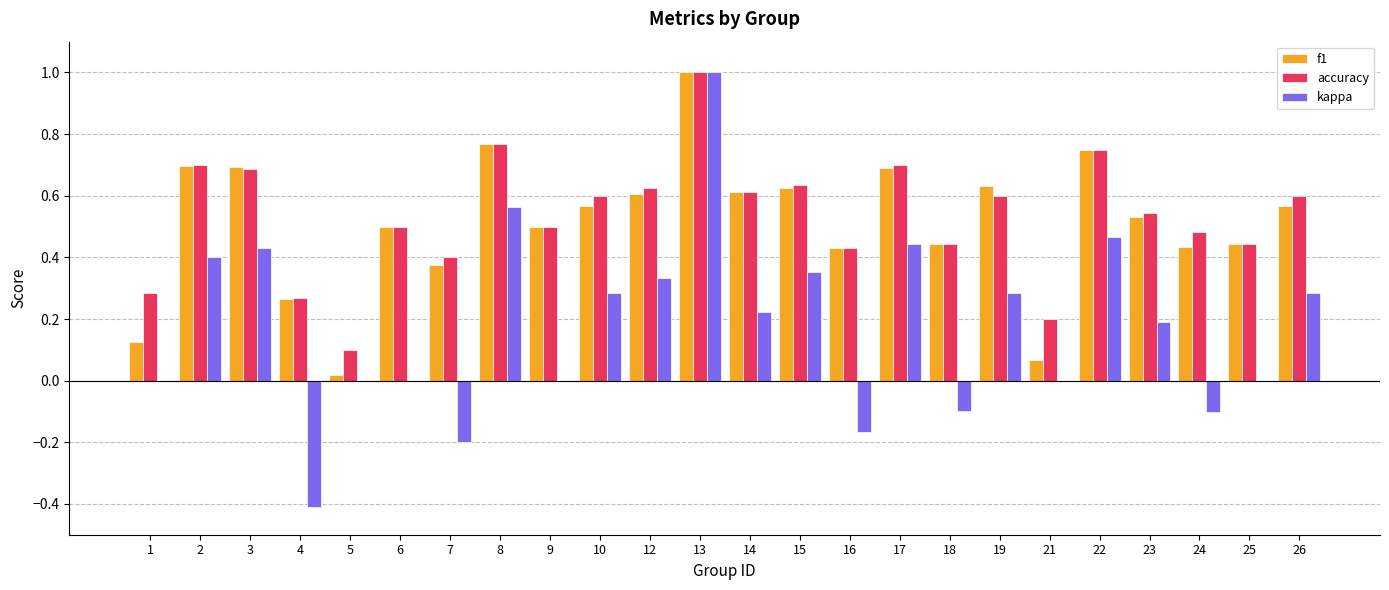

How many series are shown in this chart?

3